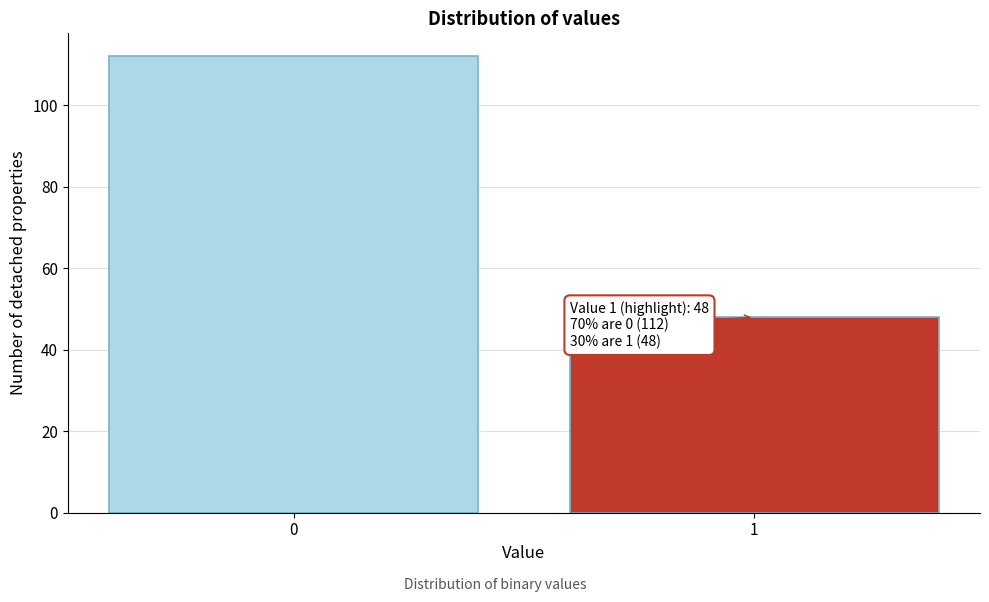

Reading left to right, extract all data points from this chart.

112	48